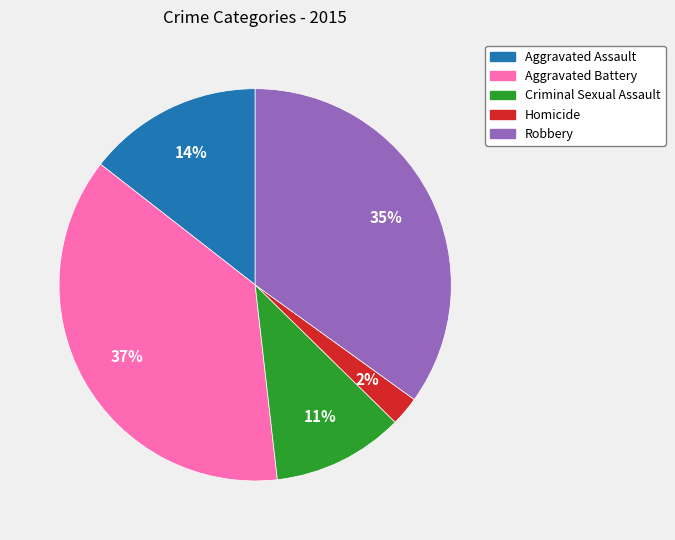

How many slices are in this pie chart?

5